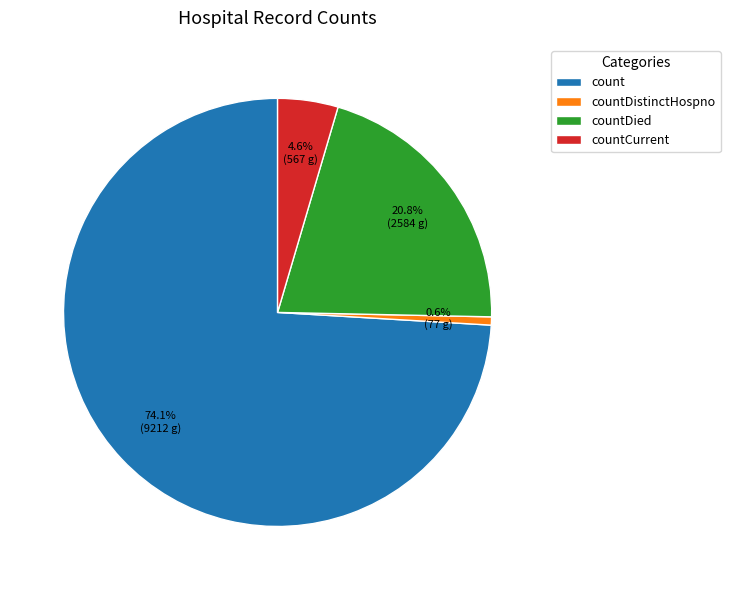

Which category accounts for the majority?

count